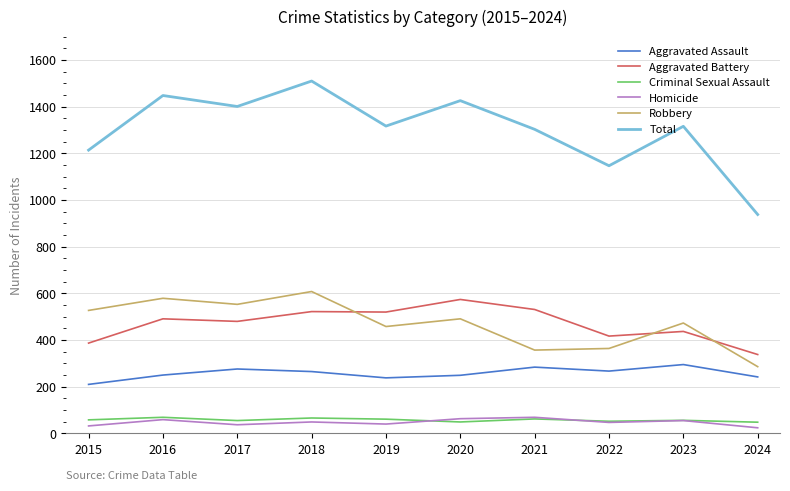

Which series has the widest spread of values?

Total